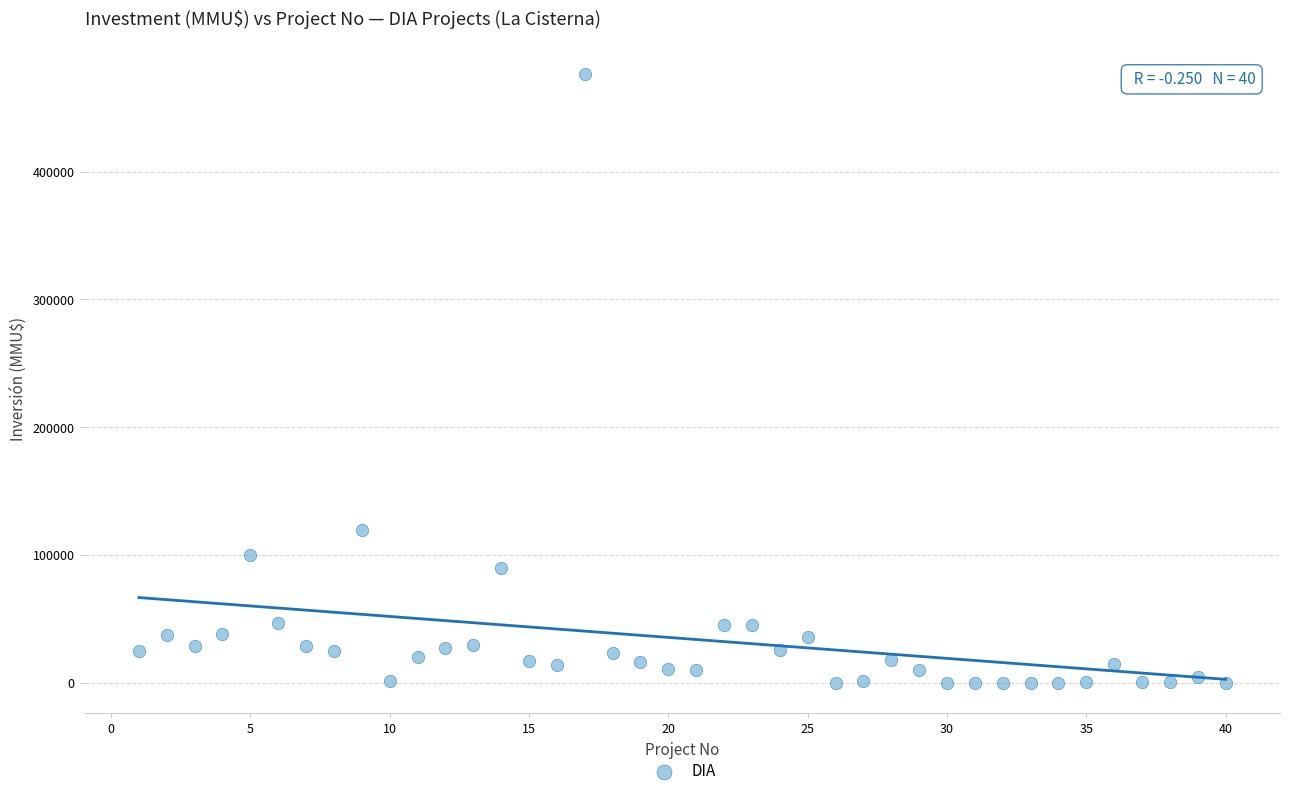

What Y value in the scatter plot is closest to 238000?

120000